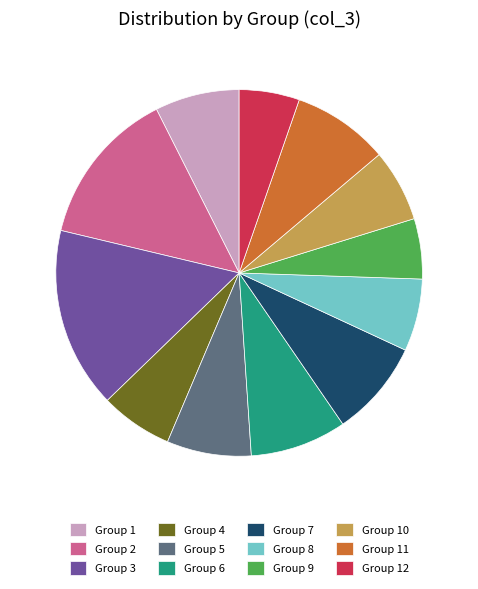

Which category has the biggest portion of the pie?

Group 3